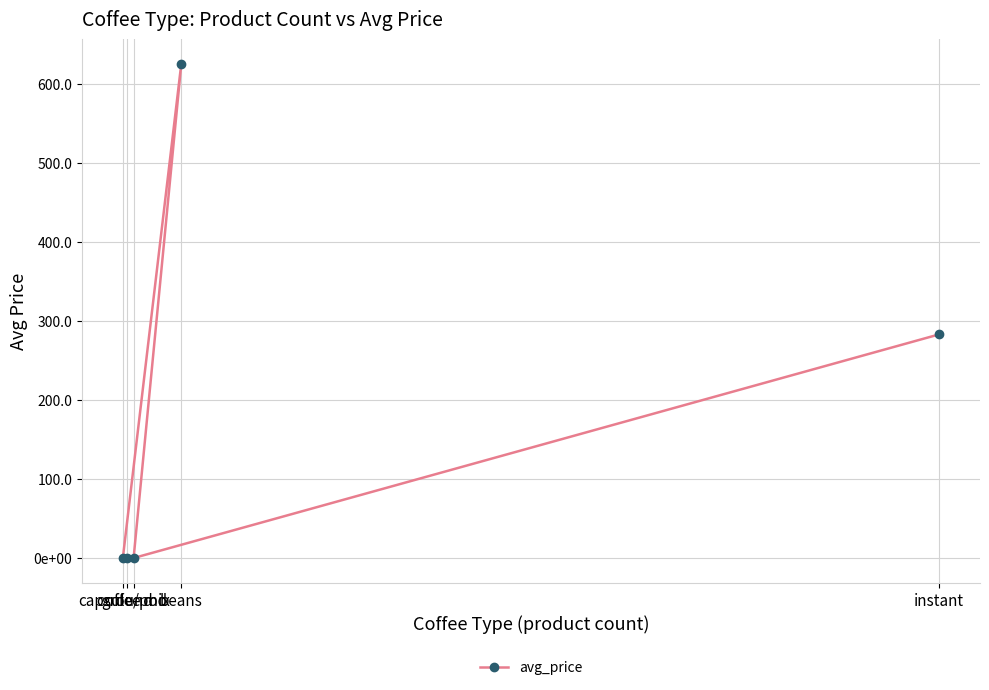

How many lines are shown in the chart?

1